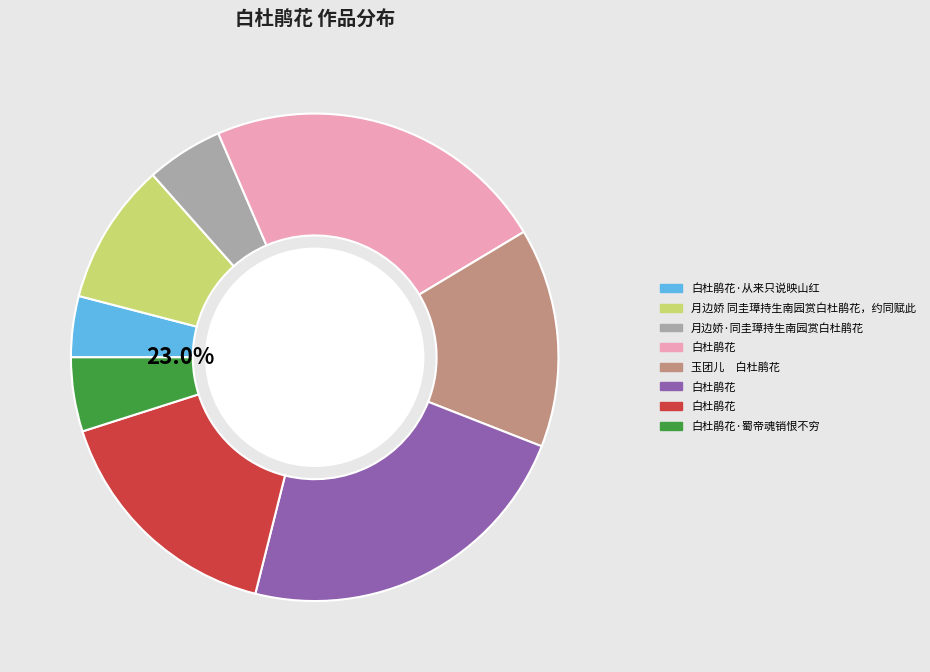

What is the change in value from 白杜鹃花·从来只说映山红 to 月边娇 同圭璋持生南园赏白杜鹃花，约同赋此?

+264740